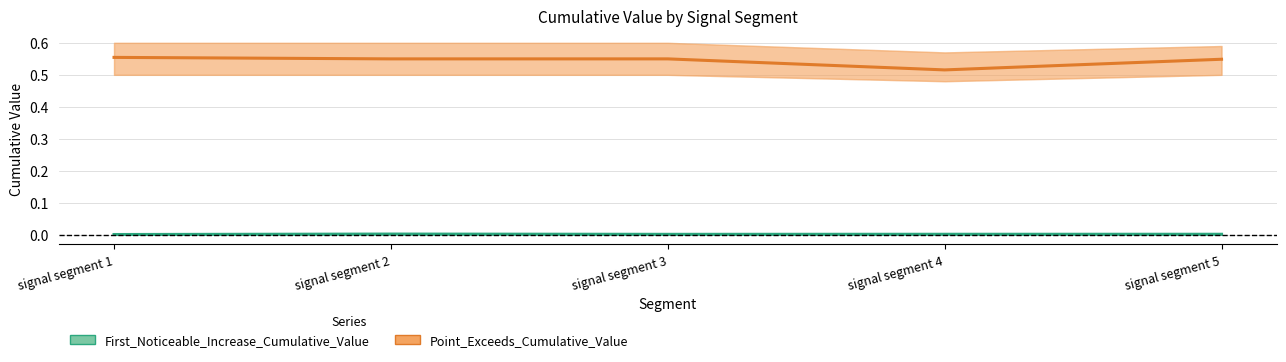

What is the difference between the highest and lowest values at signal segment 1?

0.6